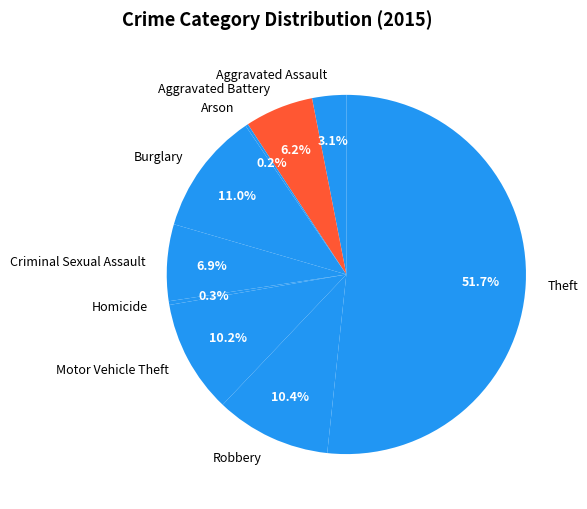

Which has a higher value, Aggravated Battery or Robbery?

Robbery